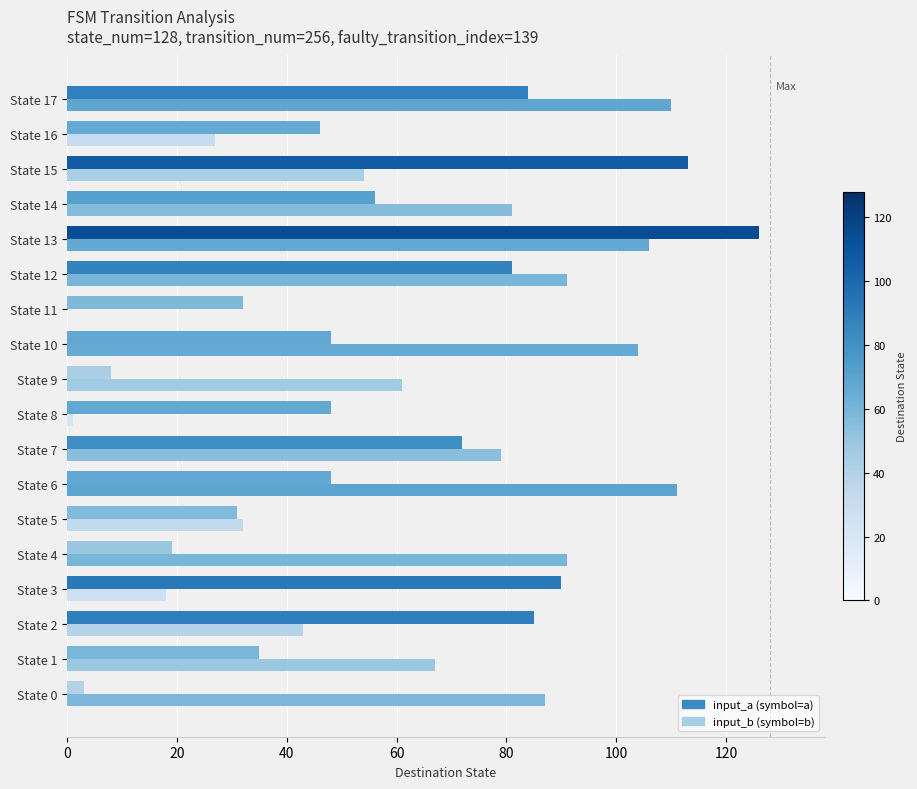

How many categories are shown in the chart?

18